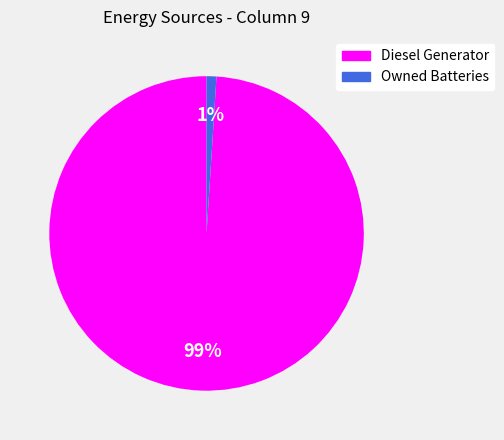

Is the sum of Owned Batteries and Diesel Generator greater than half?

Yes